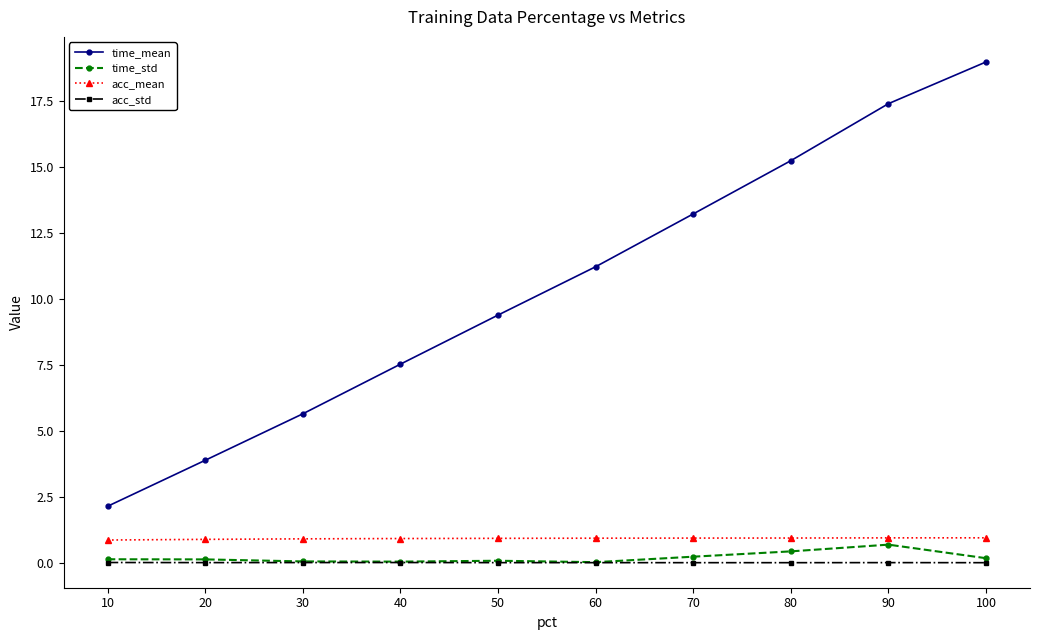

True or false: acc_std and acc_mean cross at least once.

False